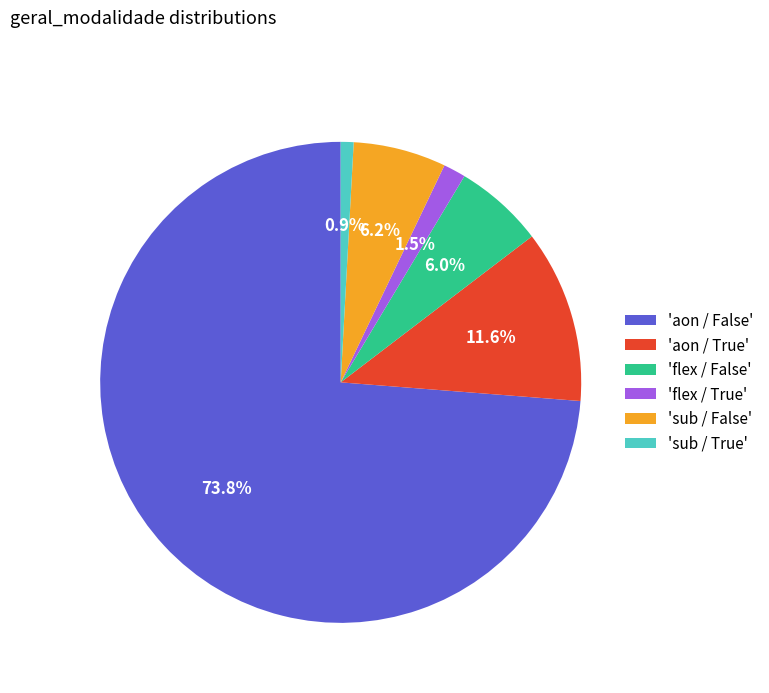

Is there a majority slice in this chart?

Yes